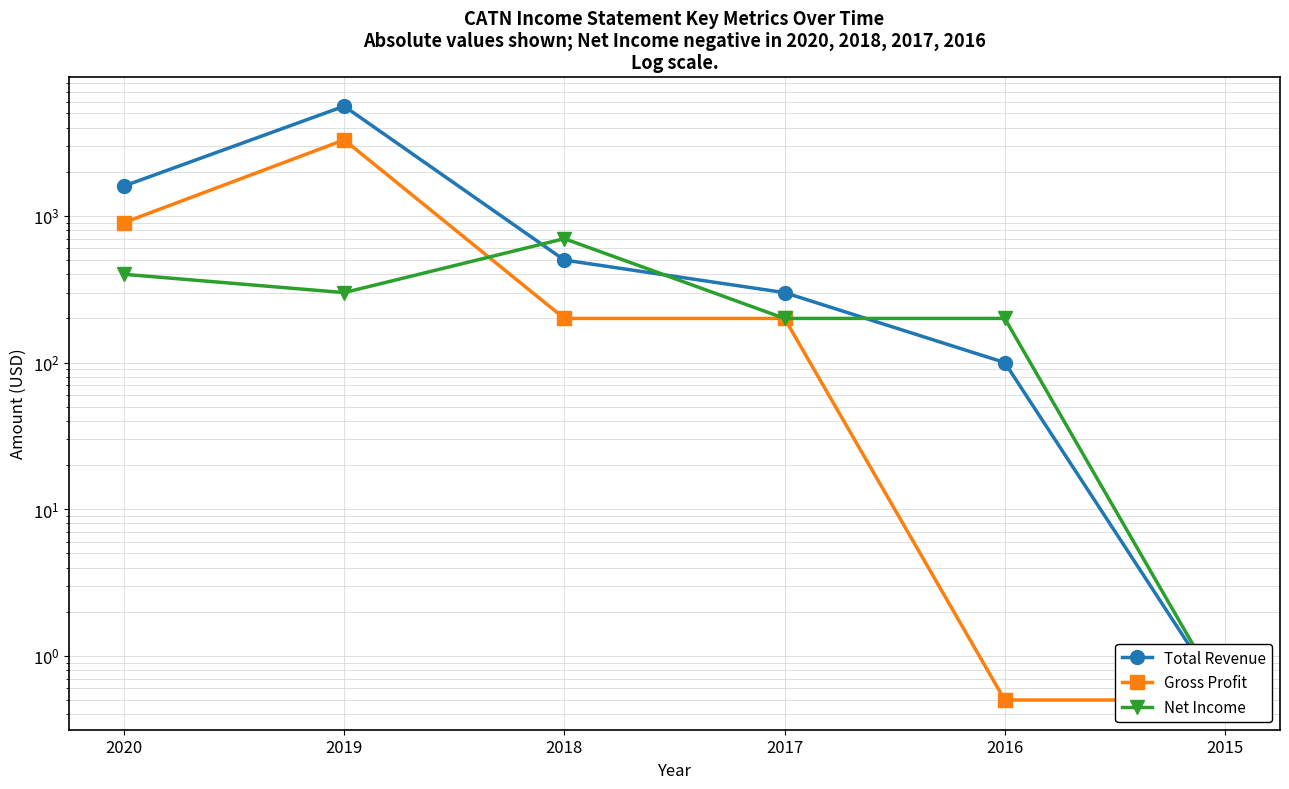

Reading left to right, extract all data points from this chart.

Total Revenue: 2020=1600.0	2019=5600.0	2018=500.0	2017=300.0	2016=100.0	2015=0.5
Gross Profit: 2020=900.0	2019=3300.0	2018=200.0	2017=200.0	2016=0.5	2015=0.5
Net Income: 2020=400.0	2019=300.0	2018=700.0	2017=200.0	2016=200.0	2015=0.5